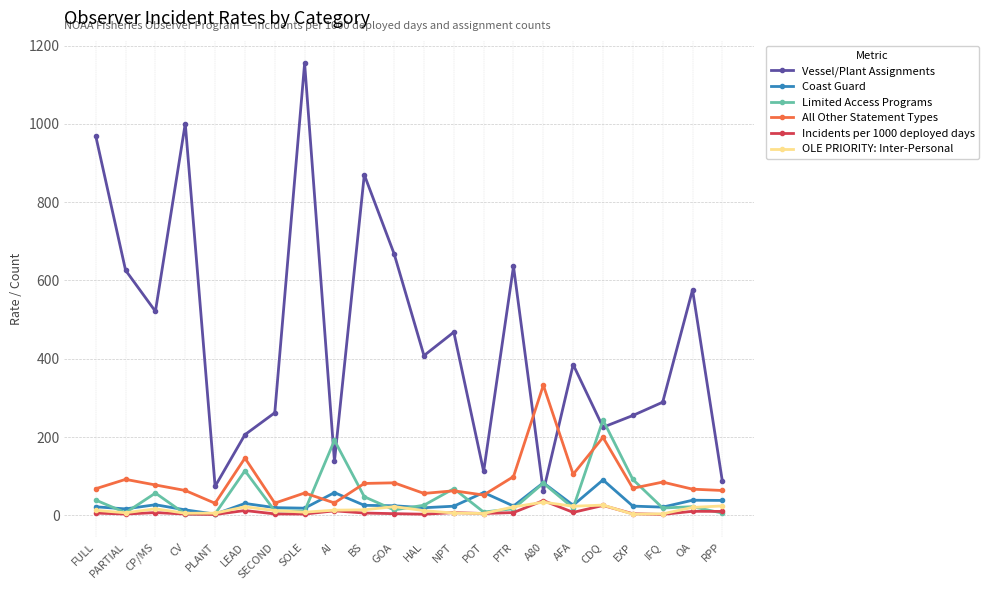

What is the approximate value of Coast Guard at OA?

38.5